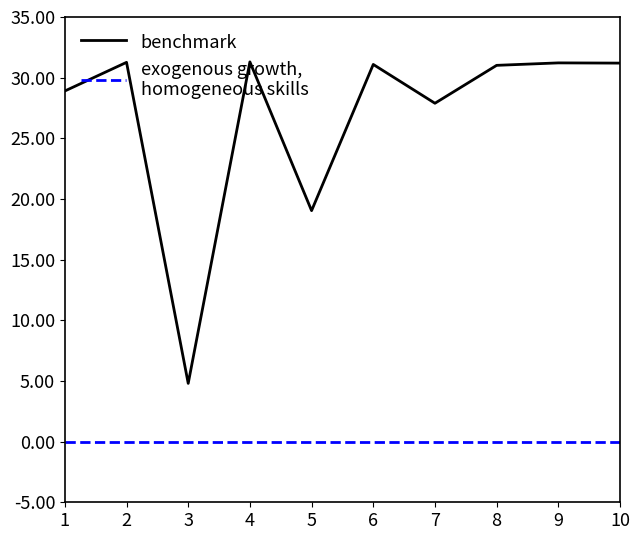

How many categories are shown in the chart?

10